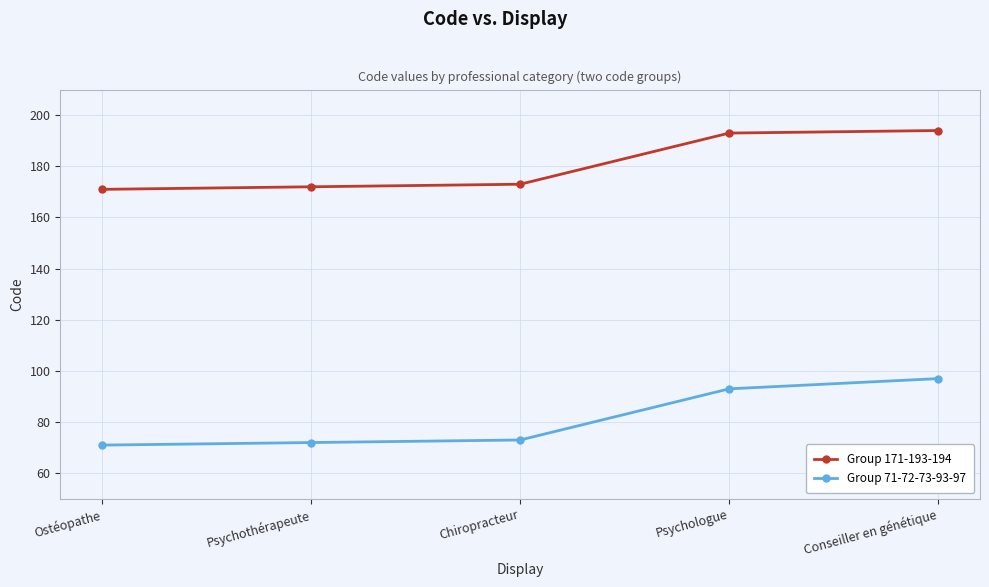

What is the difference between the Group 171-193-194 values at Chiropracteur and Psychothérapeute?

1